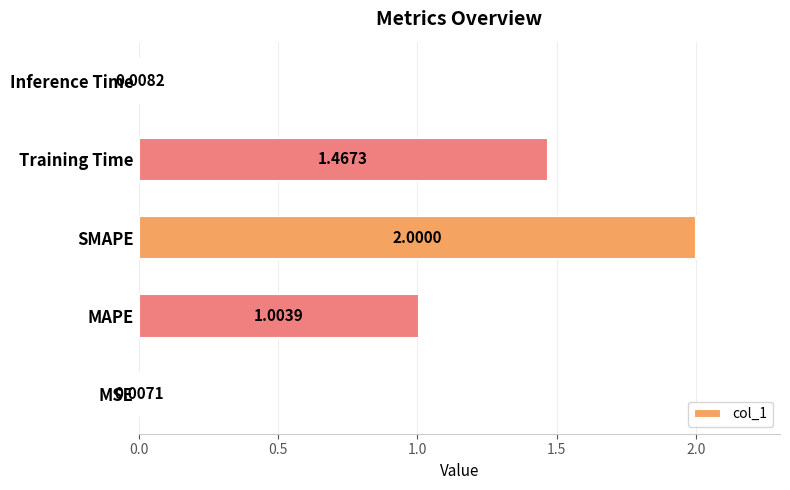

Does the chart contain stacked bars?

No